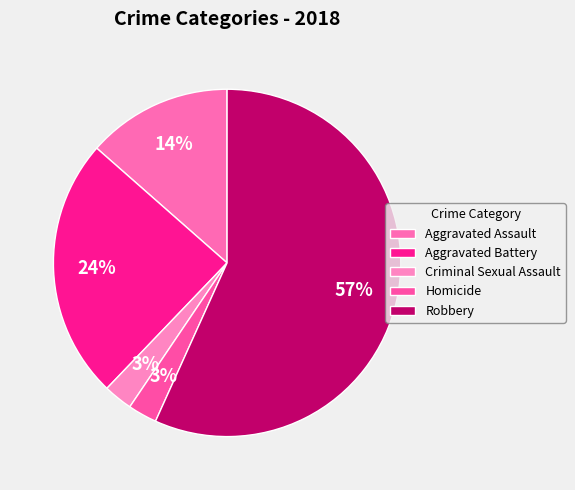

What is the majority slice?

Robbery